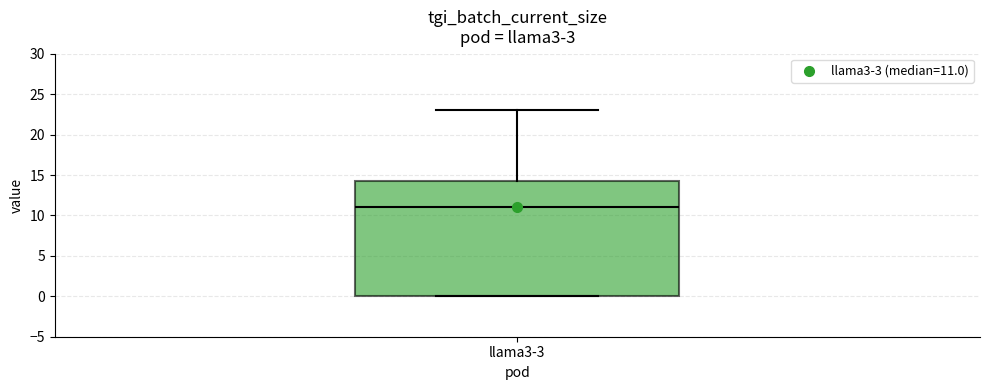

Read this box plot against the y-axis: the position of the median line, the range covered by the box, and the ends of both whiskers. The values are not printed on the chart, so give them approximately, as read against the axis.

median 11.0, box 0.0 to 14.5, whiskers 0.0 to 23.0